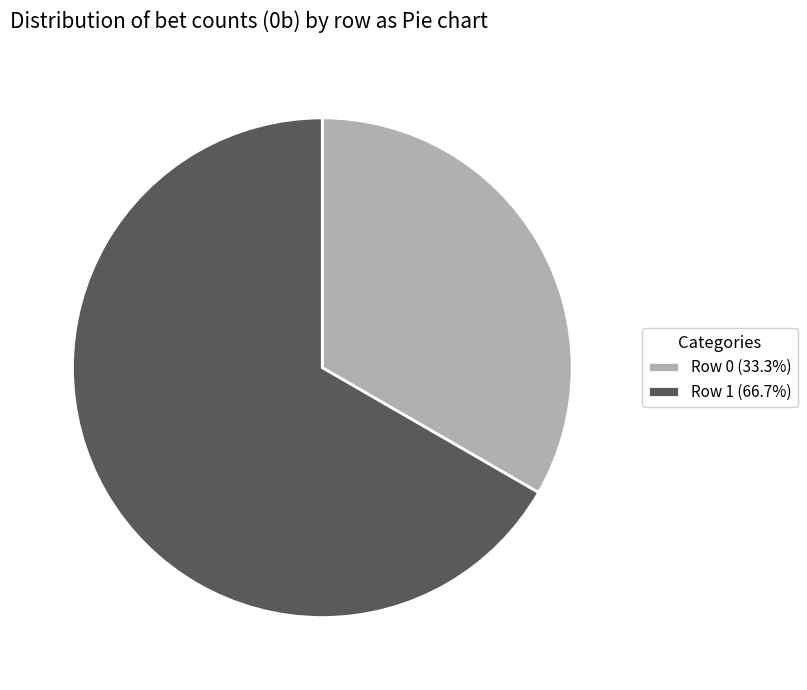

Is the sum of Row 0 (33.3%) and Row 1 (66.7%) greater than half?

Yes